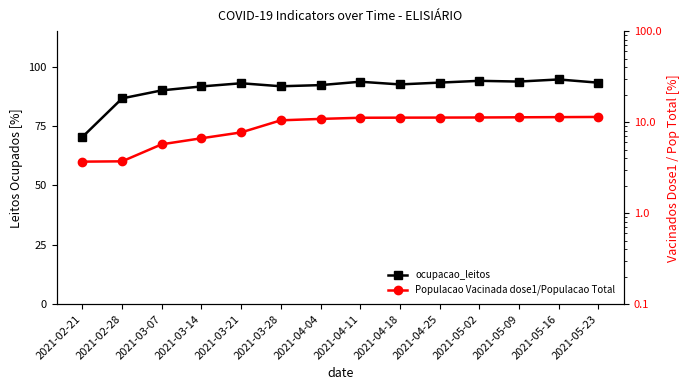

What is the difference between the highest and lowest values at 2021-04-25?

82.1